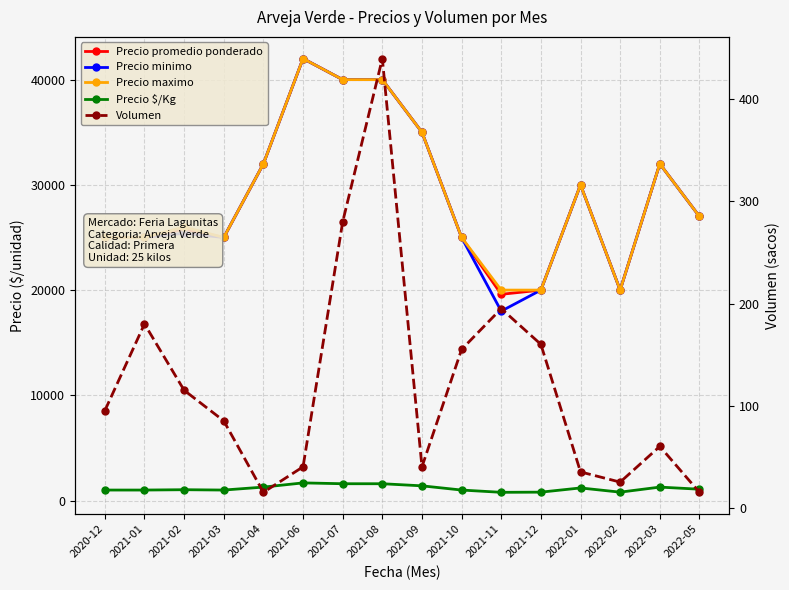

True or false: Precio $/Kg has more than 0 interior local peaks.

True